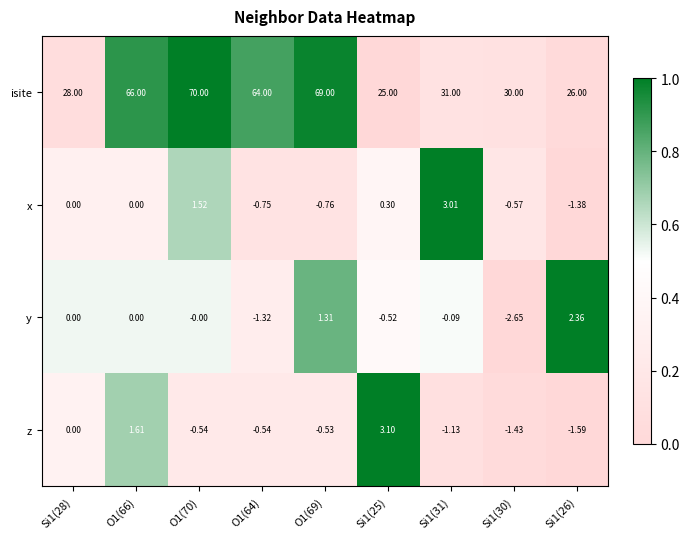

Count the number of categories in the chart.

9